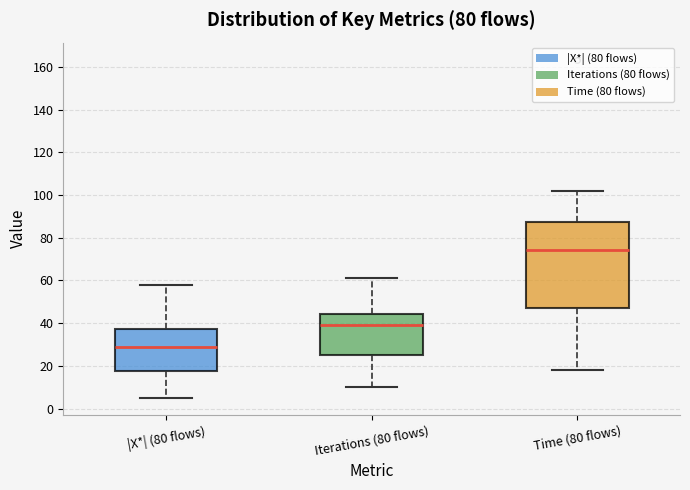

Reading left to right, transcribe this box plot: for each box, give where its median line is, the range the box spans, and where its two whiskers end, as read against the y-axis. The values are not printed on the chart, so give them approximately, as read against the axis.

|X*| (80 flows): median 30, box 18 to 38, whiskers 6 to 58
Iterations (80 flows): median 40, box 26 to 44, whiskers 10 to 62
Time (80 flows): median 74, box 48 to 88, whiskers 18 to 102